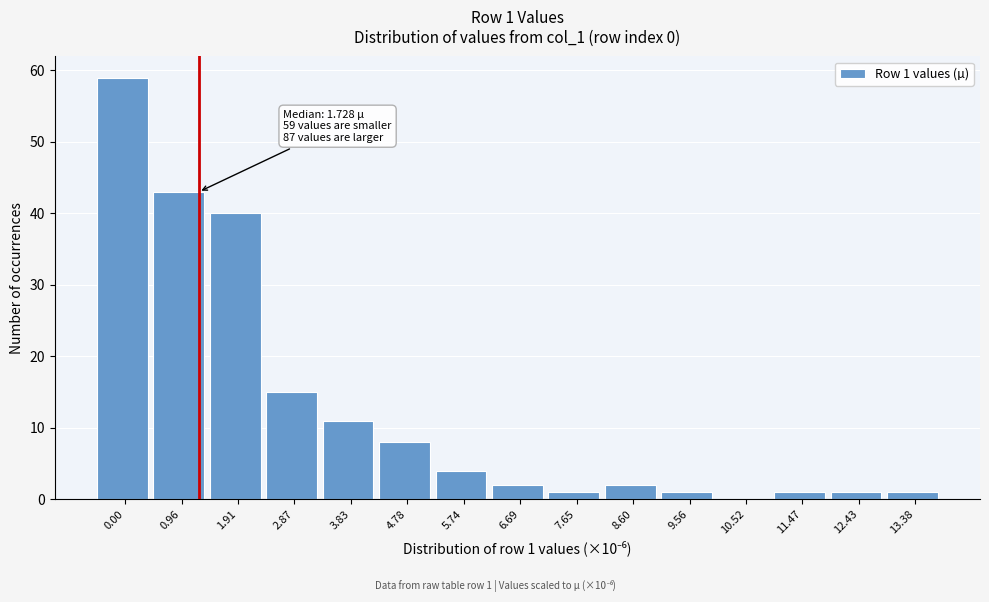

Reading left to right, transcribe all the data shown in this chart.

0.00=59	0.96=43	1.91=40	2.87=15	3.83=11	4.78=8	5.74=4	6.69=2	7.65=1	8.60=2	9.56=1	10.52=0	11.47=1	12.43=1	13.38=1